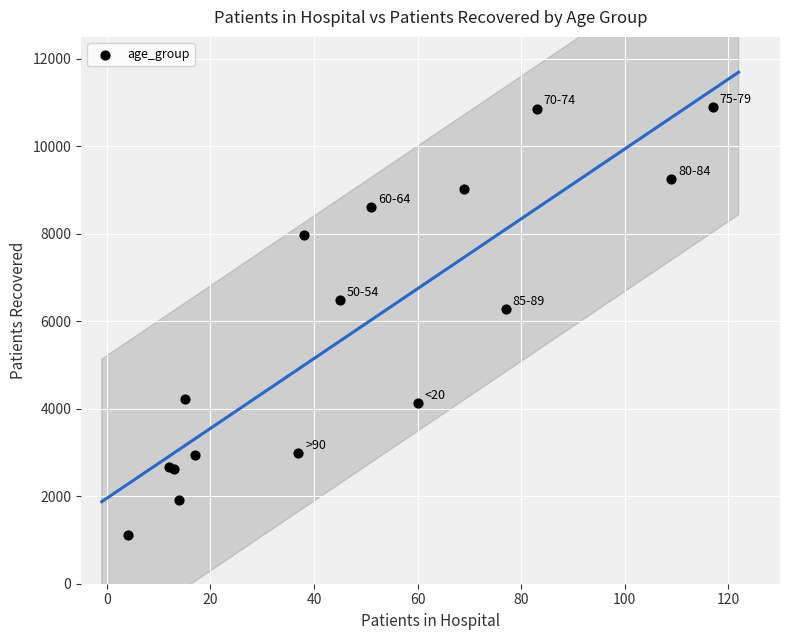

What Y value in the scatter plot is closest to 6013?

6271